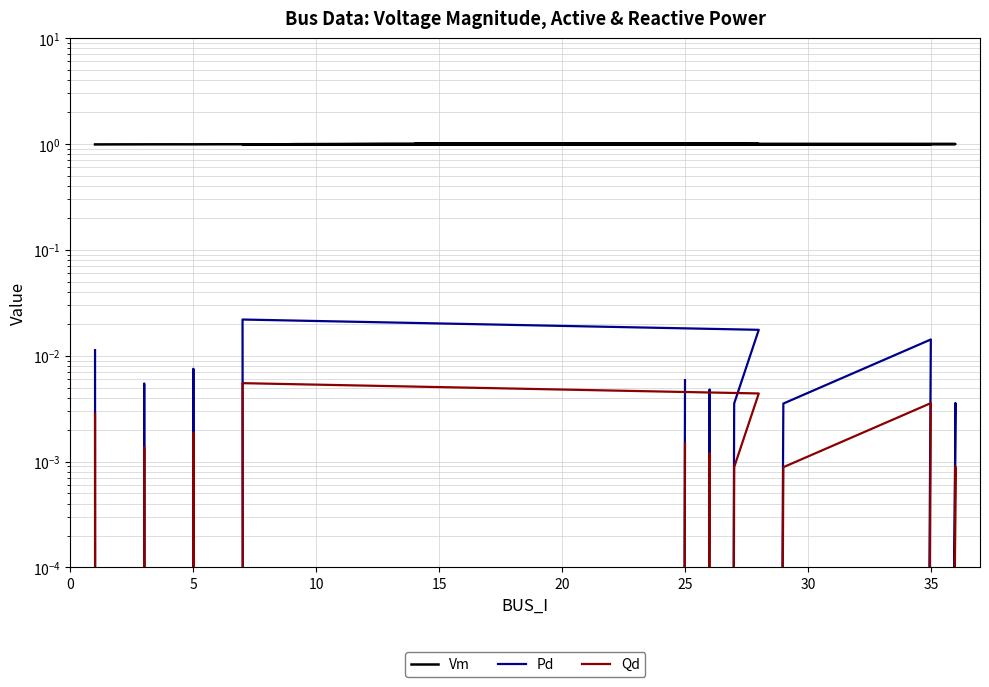

True or false: Vm and Pd cross at least once.

False